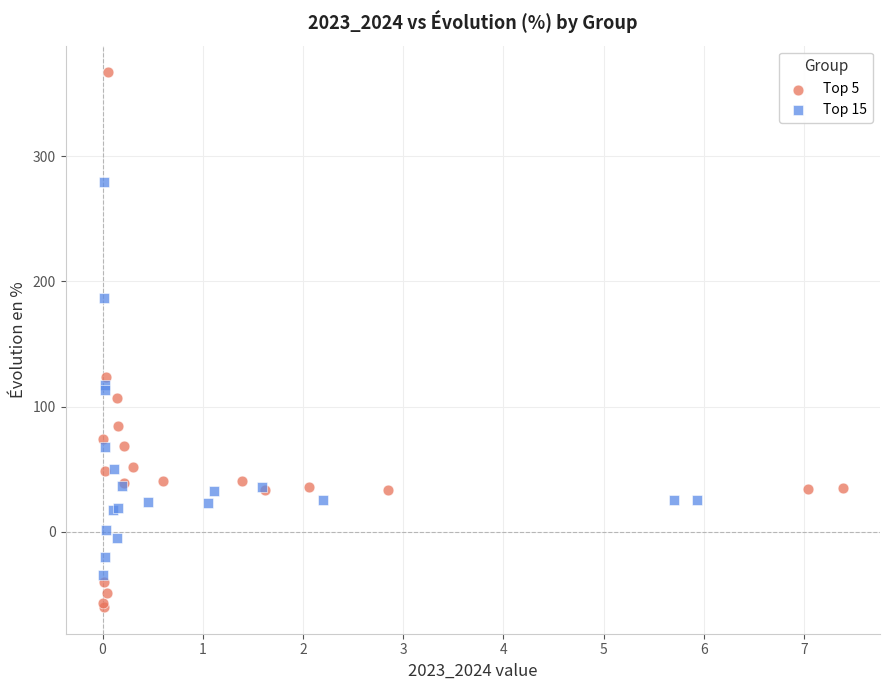

Which series reaches the maximum Y coordinate?

Top 5